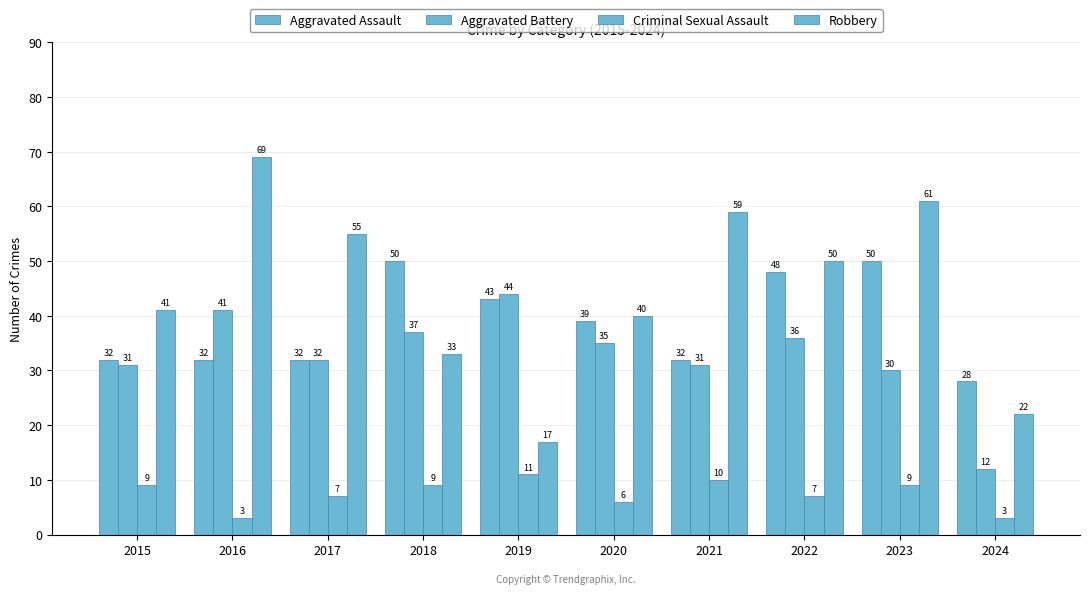

How many values in the Criminal Sexual Assault series are below 9?

5